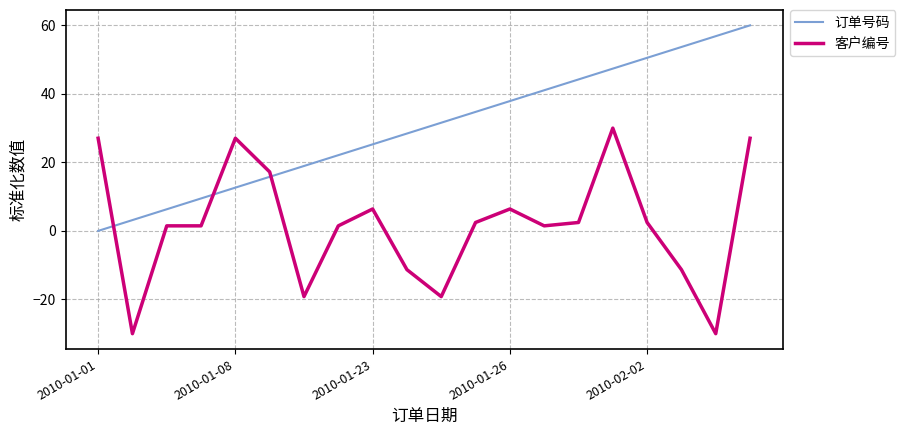

How many times do 客户编号 and 订单号码 cross each other?

3